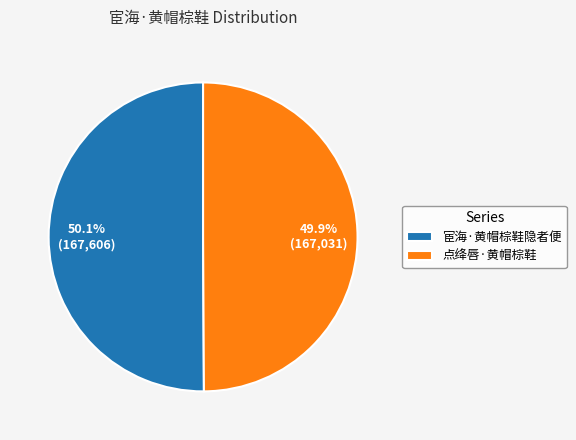

Approximately how many times larger is the value at 点绛唇·黄帽棕鞋 compared to 宦海·黄帽棕鞋隐者便?

1.0